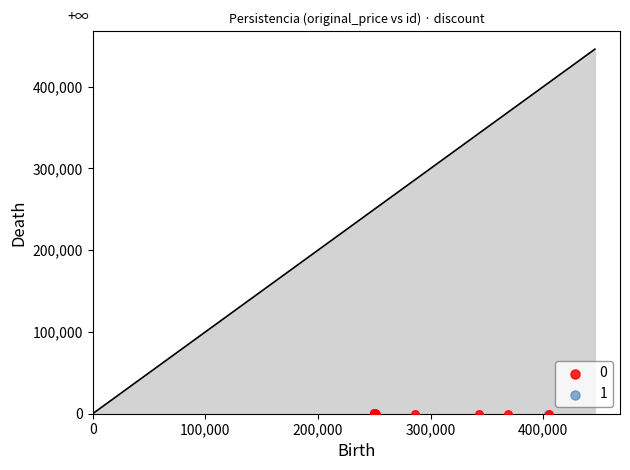

What are all the series names shown in the legend?

0, 1